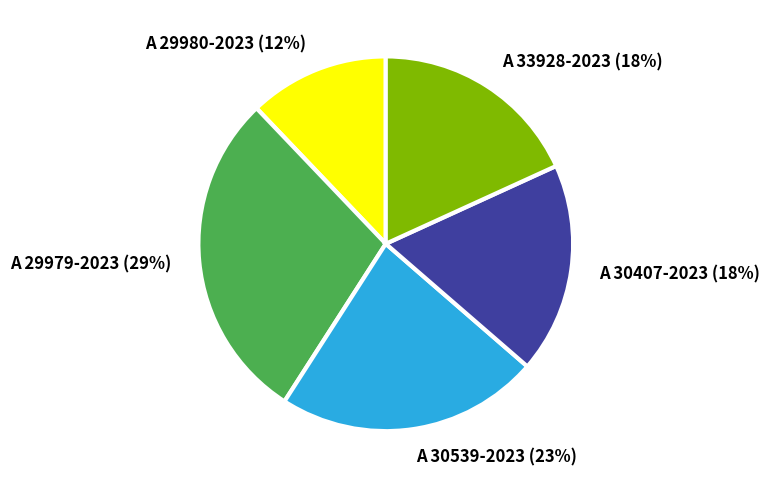

Which category has the smallest portion of the pie?

A 29980-2023